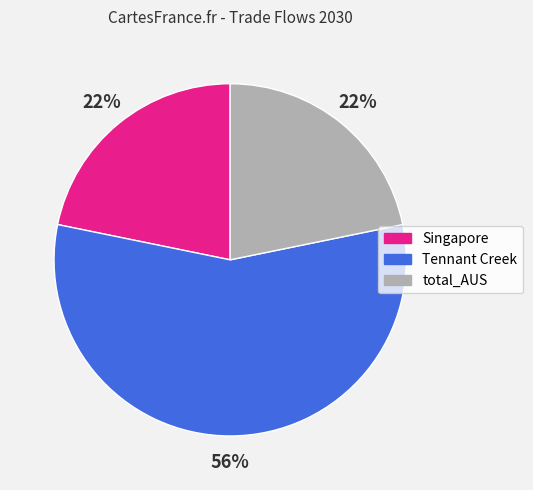

Is it true that Tennant Creek is 50% of the pie?

False